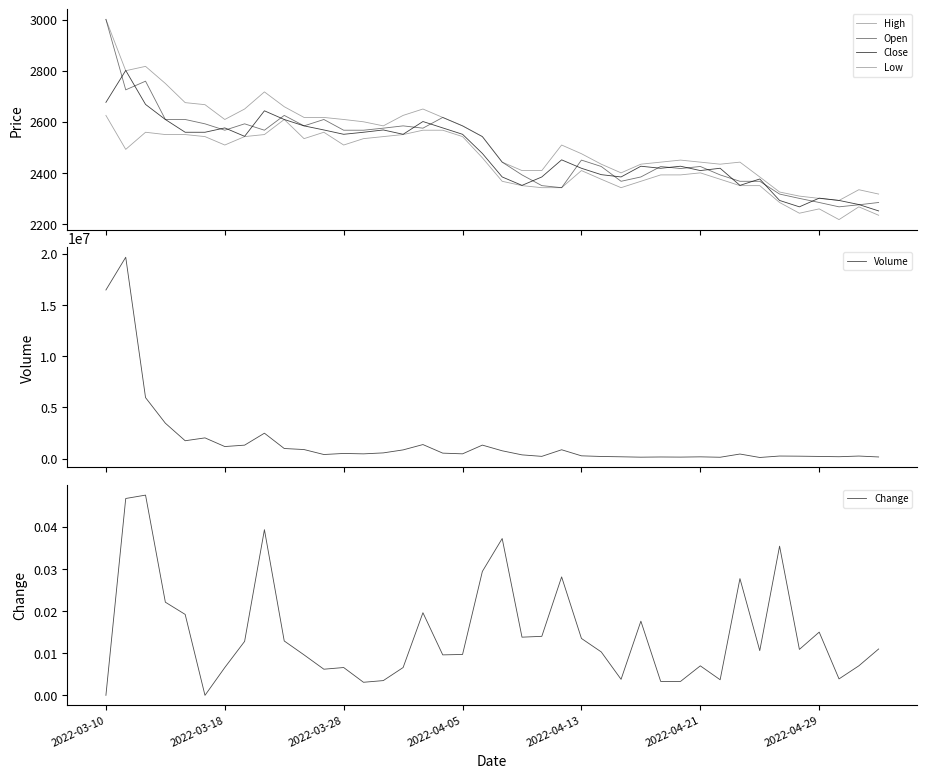

Reading left to right, extract all data points from this chart.

High: 3001.0	2800.0	2817.0	2750.0	2675.0	2667.0	2609.0	2650.0	2717.0	2659.0	2617.0	2617.0	2609.0	2600.0	2584.0	2625.0	2650.0	2617.0	2584.0	2542.0	2442.0	2409.0	2409.0	2509.0	2475.0	2434.0	2400.0	2434.0	2442.0	2450.0	2442.0	2434.0	2442.0	2384.0	2325.0	2309.0	2300.0	2292.0	2334.0	2317.0
Open: 3001.0	2725.0	2759.0	2609.0	2609.0	2592.0	2567.0	2592.0	2567.0	2625.0	2584.0	2609.0	2567.0	2567.0	2575.0	2584.0	2575.0	2617.0	2584.0	2542.0	2442.0	2392.0	2350.0	2342.0	2450.0	2425.0	2367.0	2384.0	2425.0	2417.0	2425.0	2392.0	2367.0	2367.0	2317.0	2300.0	2284.0	2267.0	2275.0	2284.0
Close: 2676.0	2801.0	2668.0	2609.0	2559.0	2559.0	2576.0	2543.0	2643.0	2609.0	2584.0	2568.0	2551.0	2559.0	2568.0	2551.0	2601.0	2576.0	2551.0	2476.0	2384.0	2351.0	2384.0	2451.0	2418.0	2393.0	2384.0	2426.0	2418.0	2426.0	2409.0	2418.0	2351.0	2376.0	2292.0	2267.0	2301.0	2292.0	2276.0	2251.0
Low: 2625.0	2492.0	2559.0	2550.0	2550.0	2542.0	2509.0	2542.0	2550.0	2609.0	2534.0	2559.0	2509.0	2534.0	2542.0	2550.0	2567.0	2567.0	2542.0	2459.0	2367.0	2350.0	2342.0	2342.0	2409.0	2375.0	2342.0	2367.0	2392.0	2392.0	2400.0	2375.0	2350.0	2350.0	2284.0	2242.0	2259.0	2217.0	2267.0	2234.0
Volume: 16467717.0	19664633.0	5957511.0	3459263.0	1745946.0	2025831.0	1179153.0	1315916.0	2483433.0	988342.0	885371.0	400202.0	505831.0	465543.0	559722.0	852688.0	1373292.0	536000.0	467259.0	1319395.0	764783.0	366926.0	220758.0	865356.0	273359.0	210100.0	178533.0	141874.0	160485.0	148333.0	173836.0	133969.0	448125.0	112274.0	252697.0	239315.0	213908.0	185130.0	252097.0	161841.0
Change: 0.0	0.0	0.0	0.0	0.0	0.0	0.0	0.0	0.0	0.0	0.0	0.0	0.0	0.0	0.0	0.0	0.0	0.0	0.0	0.0	0.0	0.0	0.0	0.0	0.0	0.0	0.0	0.0	0.0	0.0	0.0	0.0	0.0	0.0	0.0	0.0	0.0	0.0	0.0	0.0